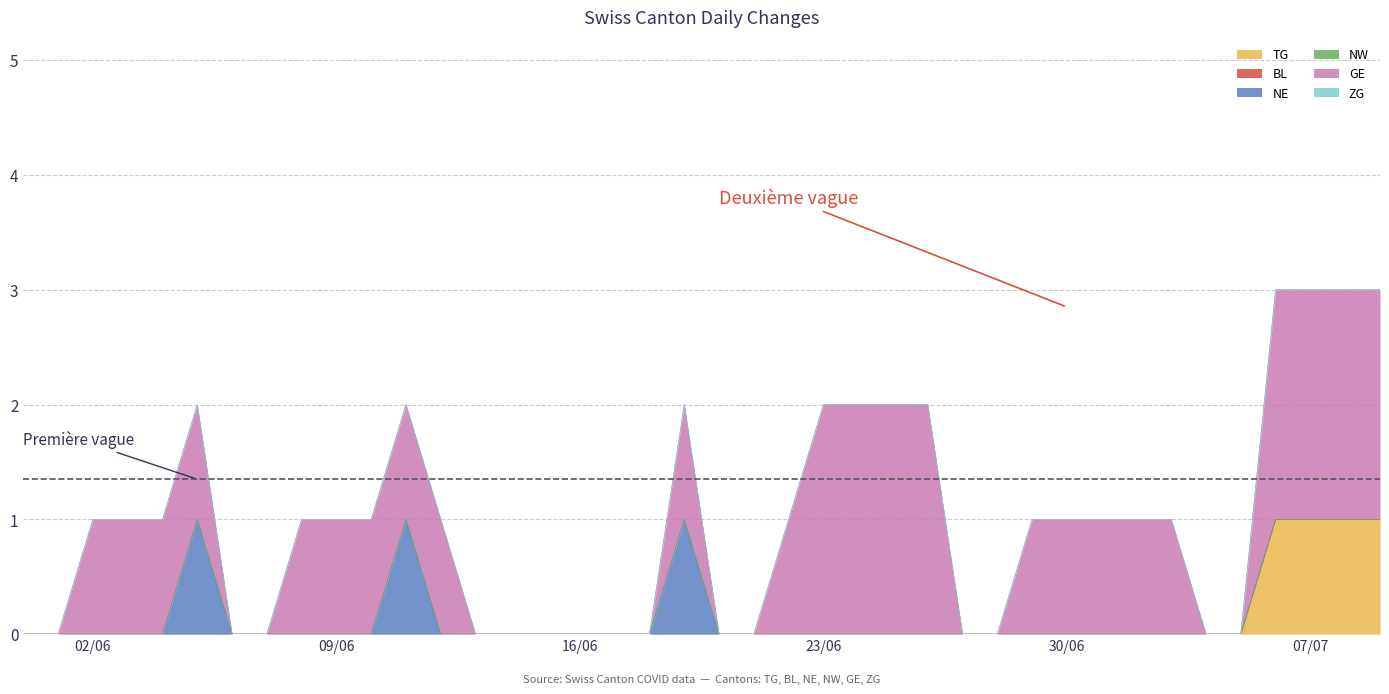

What are all the series names shown in the legend?

TG, BL, NE, NW, GE, ZG